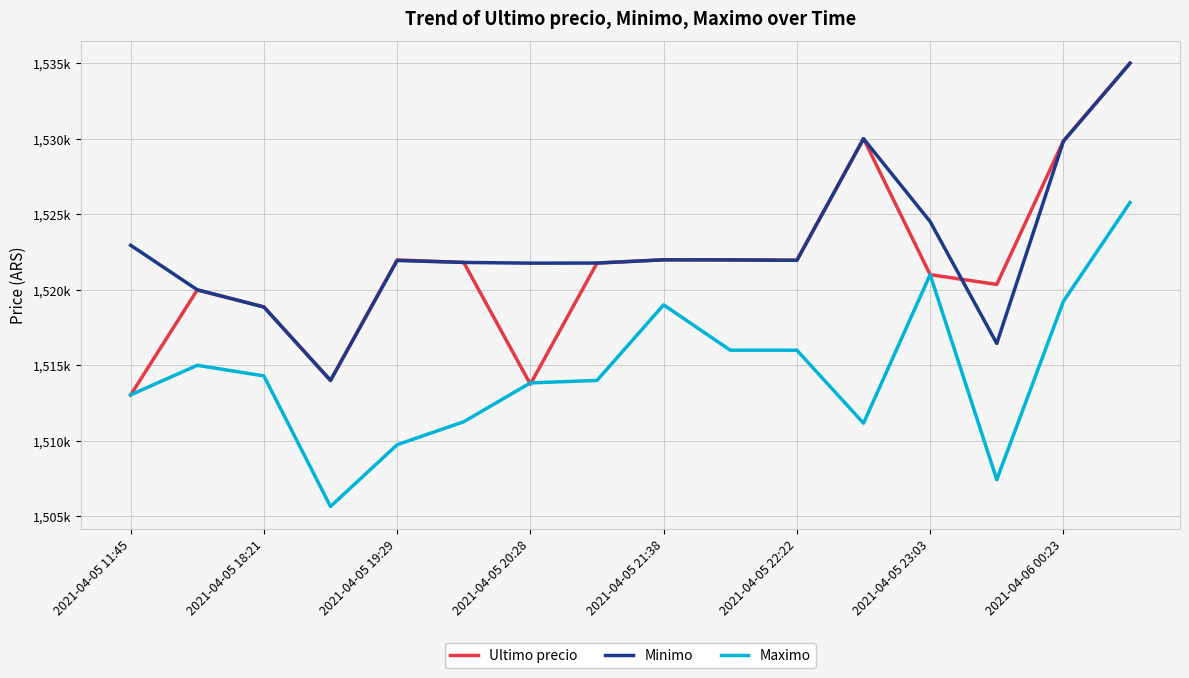

Which series has the largest total across all categories?

Minimo